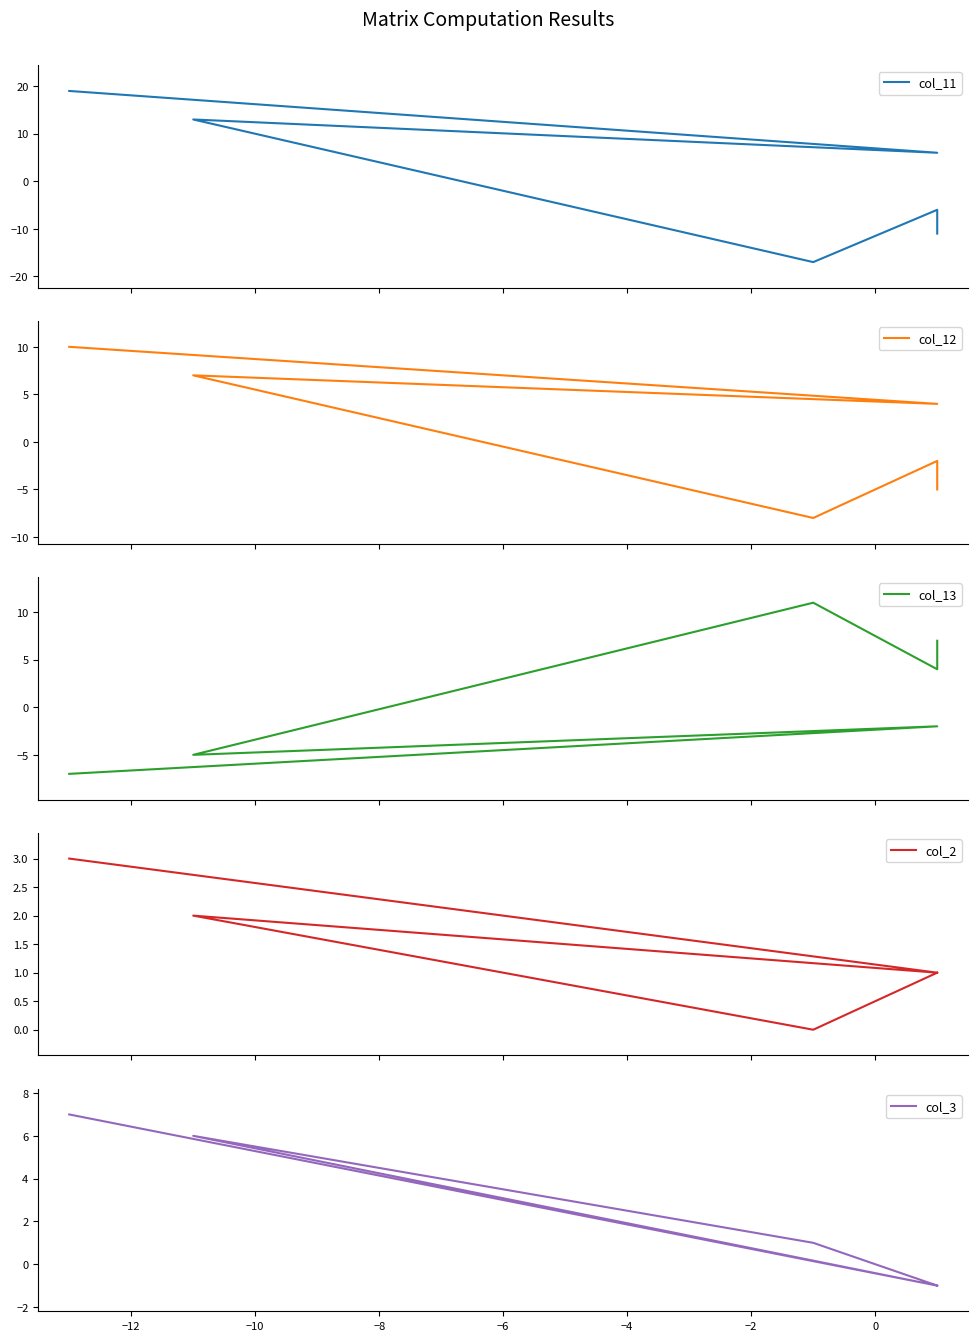

List the series in order of their peak value, lowest first.

col_2, col_3, col_12, col_13, col_11